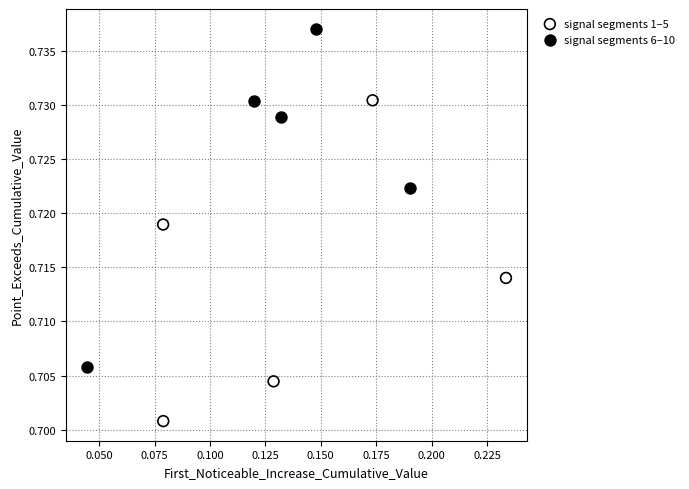

Which series contains the lowest Y value?

signal segments 1–5